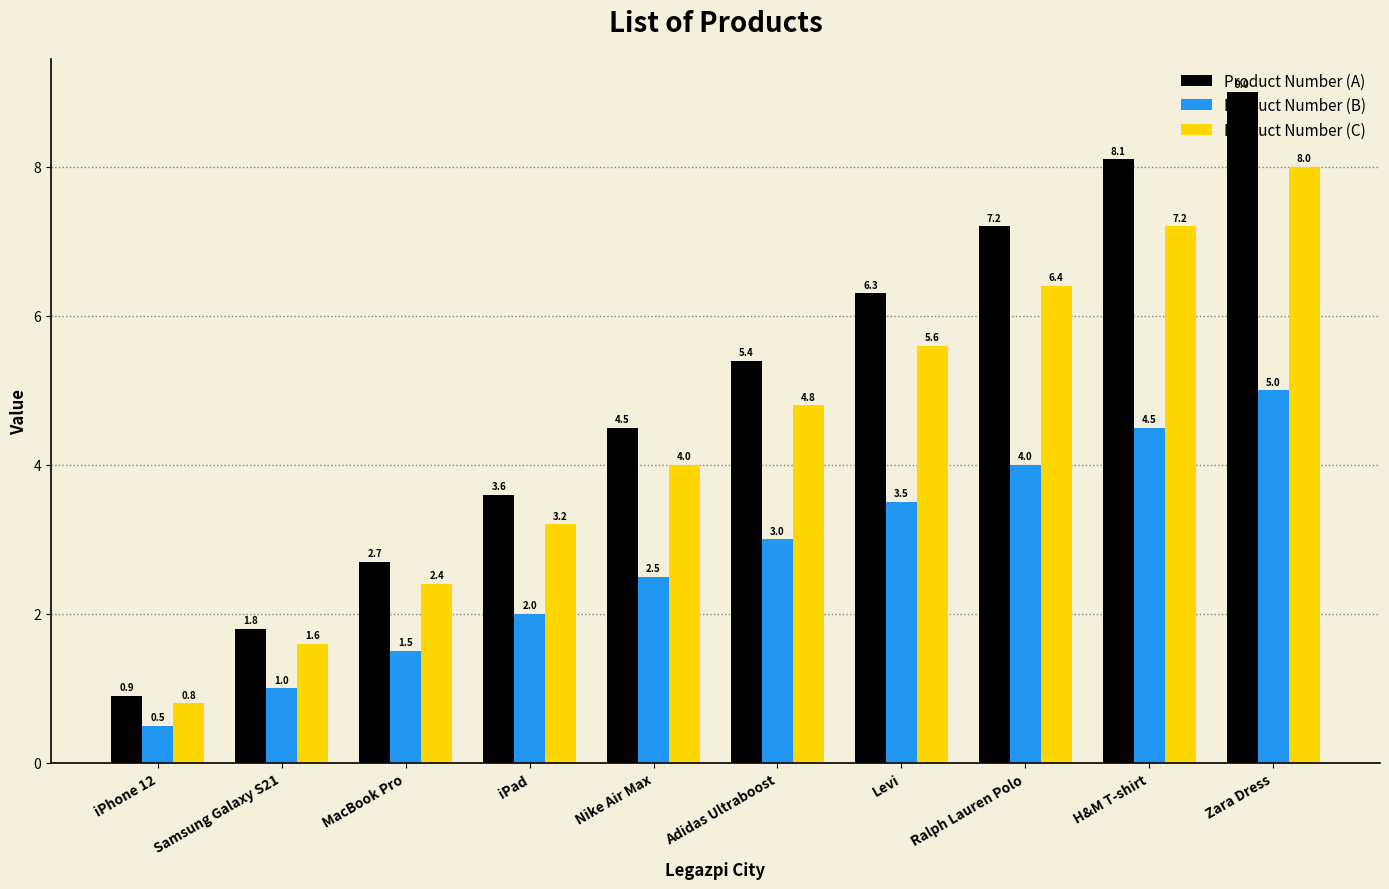

What is the value of the Product Number (B) bar at the 10th from the left?

5.0